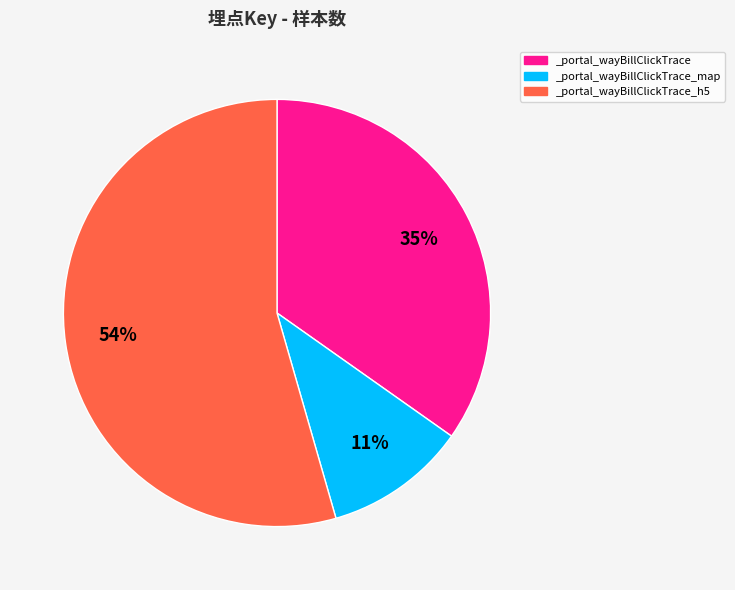

Is it true that _portal_wayBillClickTrace_h5 is 48% of the pie?

False